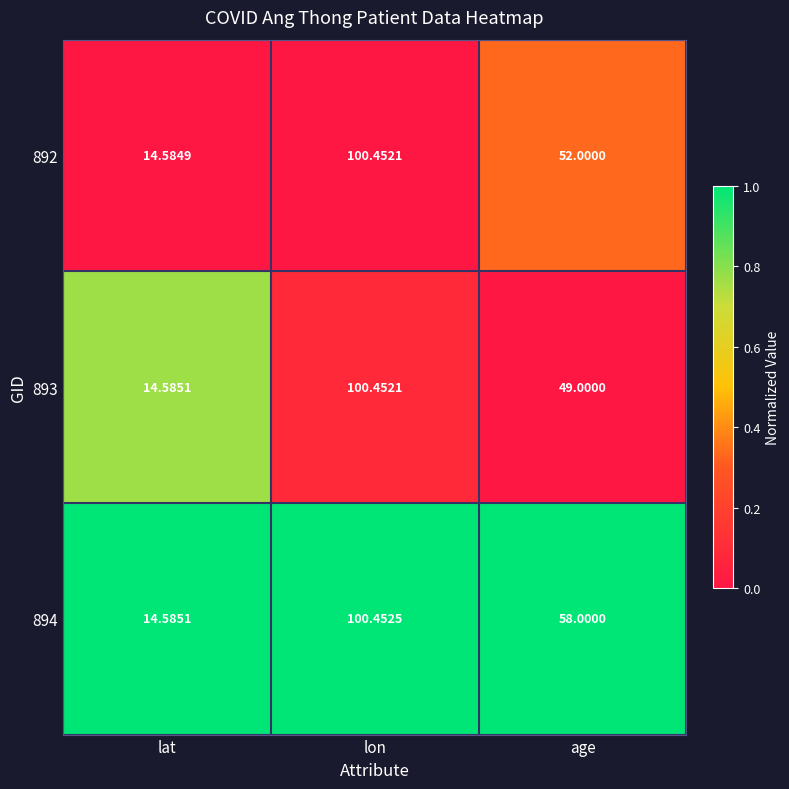

At which category does the chart reach its minimum across all series?

lat